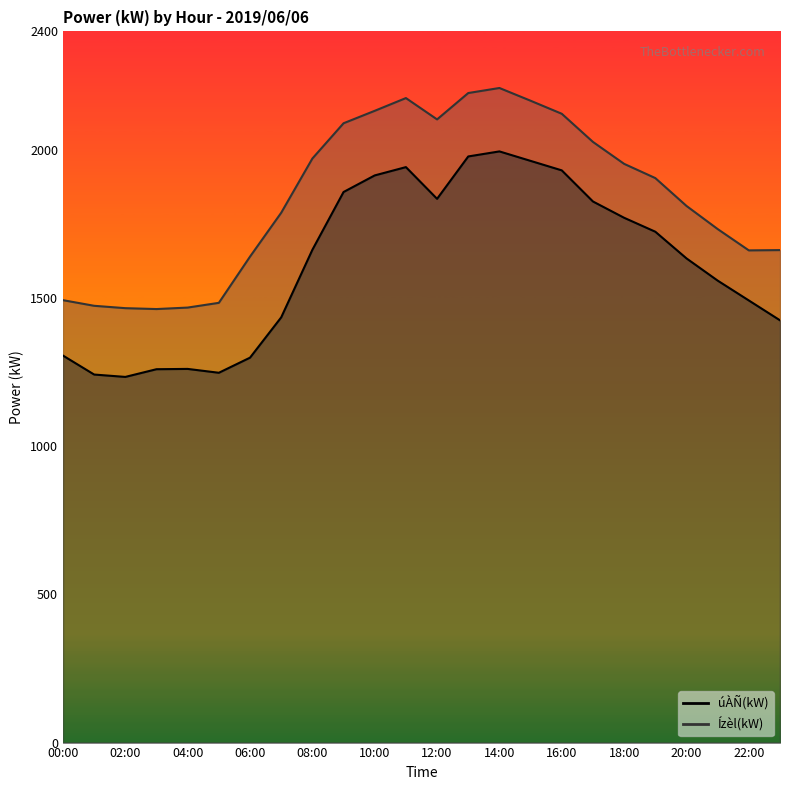

Read the úÀÑ(kW) value at 00:00, to the nearest 100.

1300